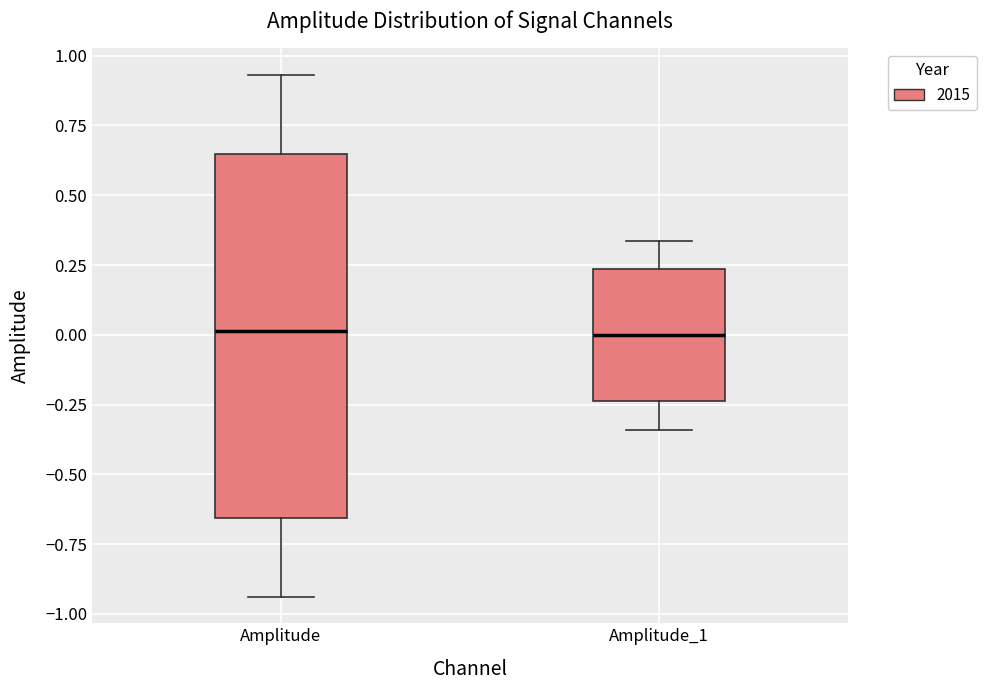

Comparing the boxes themselves (not the whiskers), which one is the tallest?

Amplitude